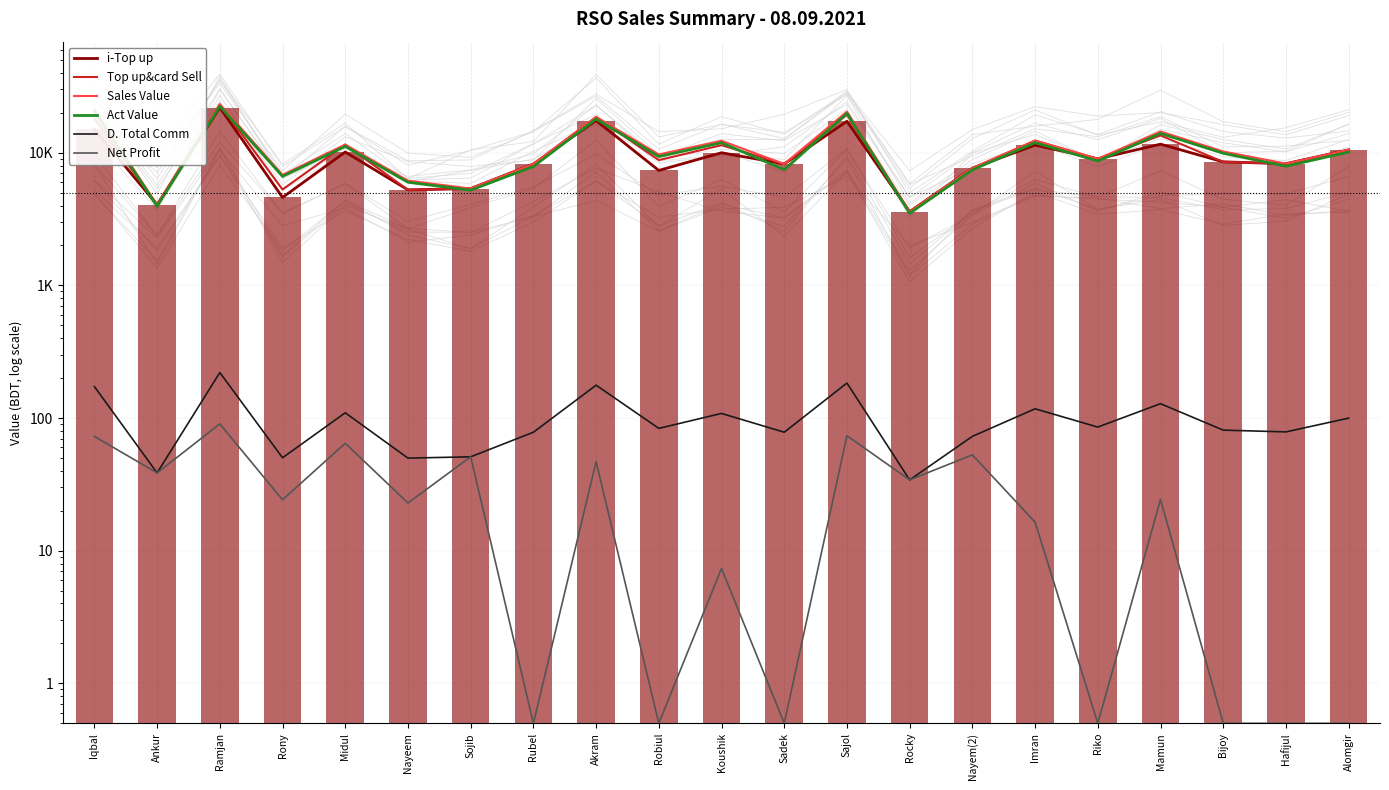

True or false: Top up&card Sell has a value of 28805.7 at Sajol.

False